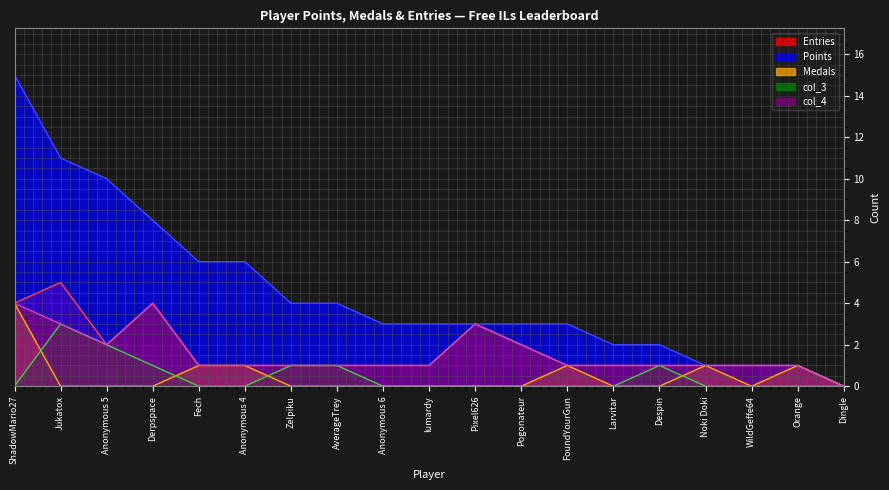

Which series has the largest range (max minus min)?

Points